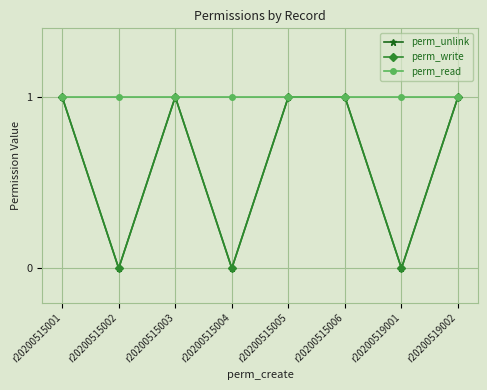

True or false: perm_write has a value of 0 at r20200515004.

True